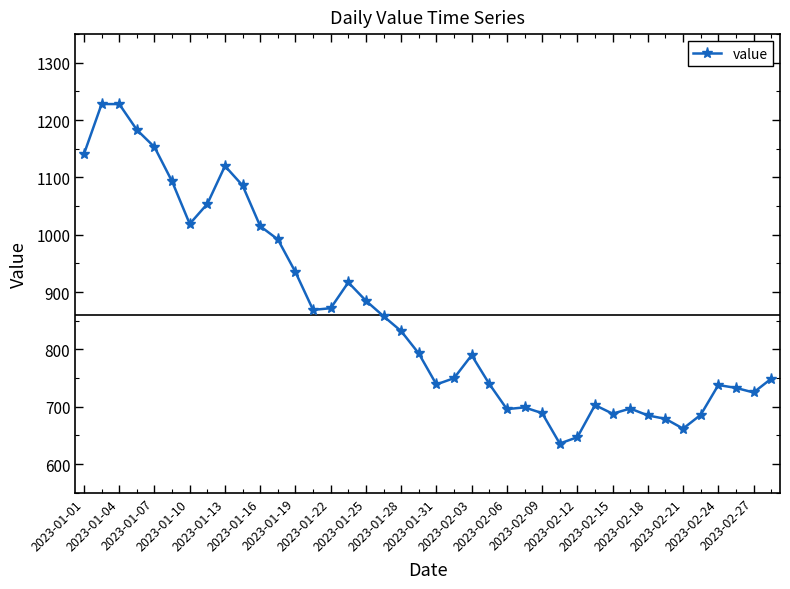

What is the sum of all values?

34404